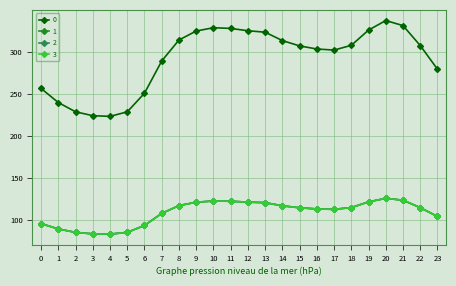

Reading left to right, extract all data points from this chart.

0: 256.5	239.7	228.7	224.1	223.3	228.7	250.9	289.1	314.1	324.7	328.7	327.8	325.1	323.3	313.4	307.1	303.4	302.1	307.7	325.9	337.2	331.2	307.4	279.3
1: 95.8	89.5	85.4	83.7	83.4	85.4	93.7	107.9	117.3	121.2	122.7	122.4	121.4	120.7	117.0	114.6	113.3	112.8	114.9	121.7	125.9	123.6	114.8	104.3
2: 95.8	89.5	85.4	83.7	83.4	85.4	93.7	107.9	117.3	121.2	122.7	122.4	121.4	120.7	117.0	114.6	113.3	112.8	114.9	121.7	125.9	123.6	114.8	104.3
3: 95.8	89.5	85.4	83.7	83.4	85.4	93.7	107.9	117.3	121.2	122.7	122.4	121.4	120.7	117.0	114.6	113.3	112.8	114.9	121.7	125.9	123.6	114.8	104.3